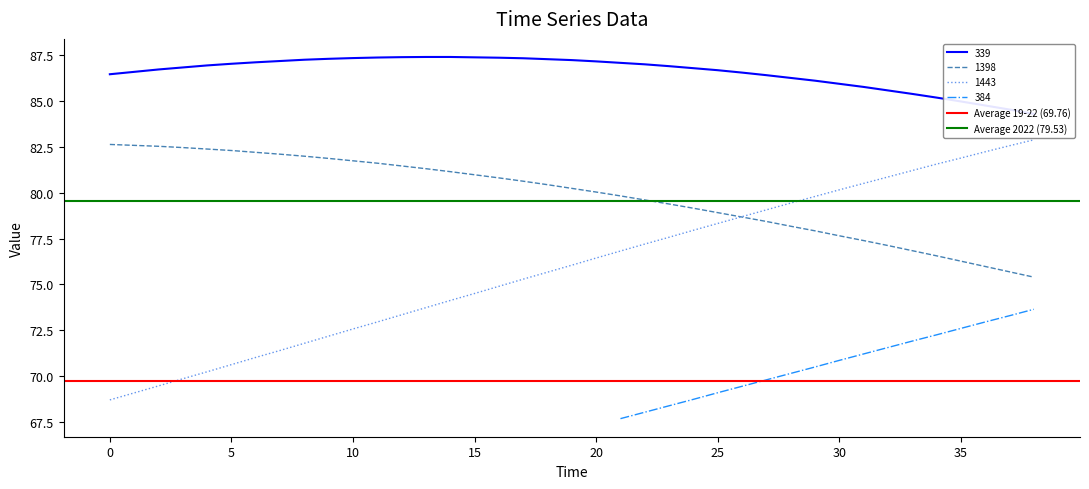

Does the chart have visible grid lines?

No